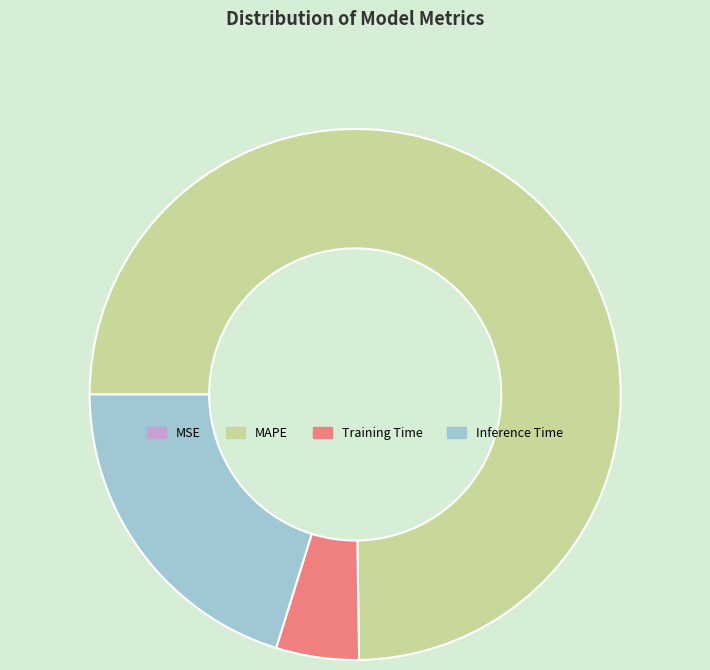

Which category has the biggest portion of the pie?

MAPE